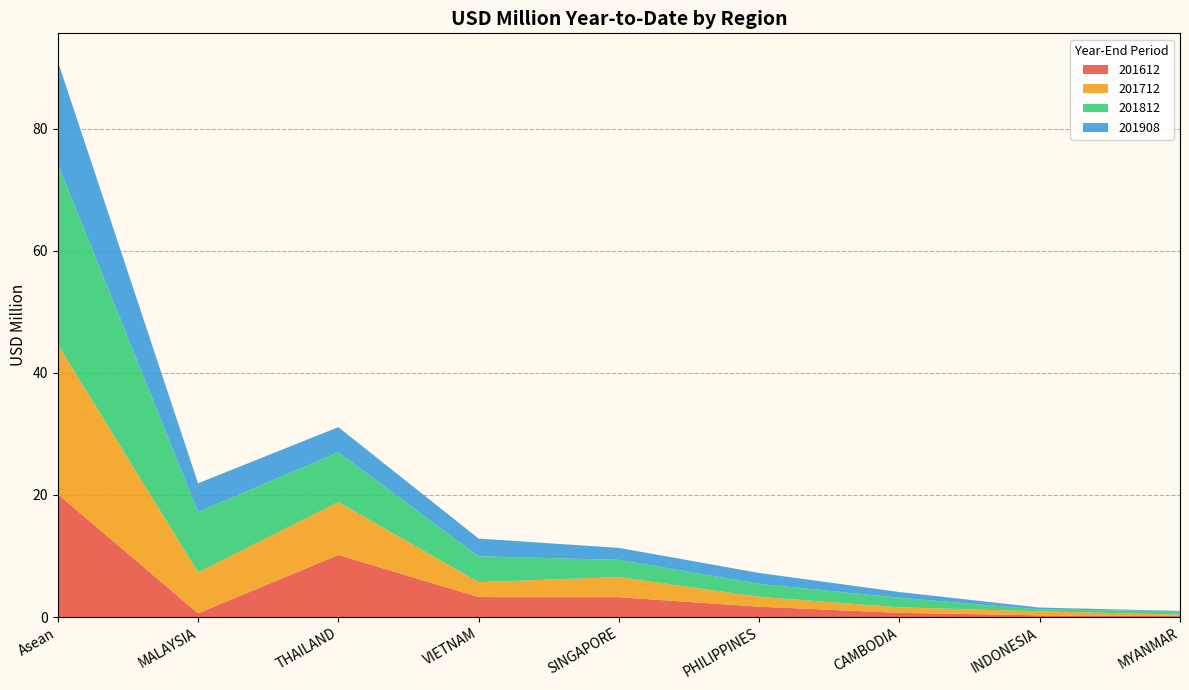

Reading left to right, list all the values displayed in this chart.

201612: 20.1	0.6	10.2	3.3	3.2	1.7	0.7	0.3	0.2
201712: 24.5	6.7	8.7	2.4	3.3	1.6	0.9	0.7	0.2
201812: 29.6	9.9	8.1	4.2	2.8	2.1	1.6	0.3	0.6
201908: 16.8	4.7	4.1	2.9	2.0	1.8	0.9	0.3	0.0